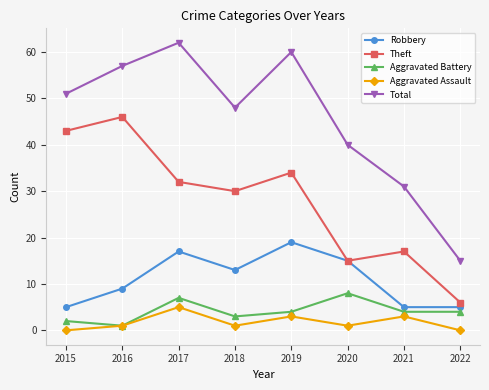

True or false: Aggravated Battery and Robbery intersect in this chart.

False